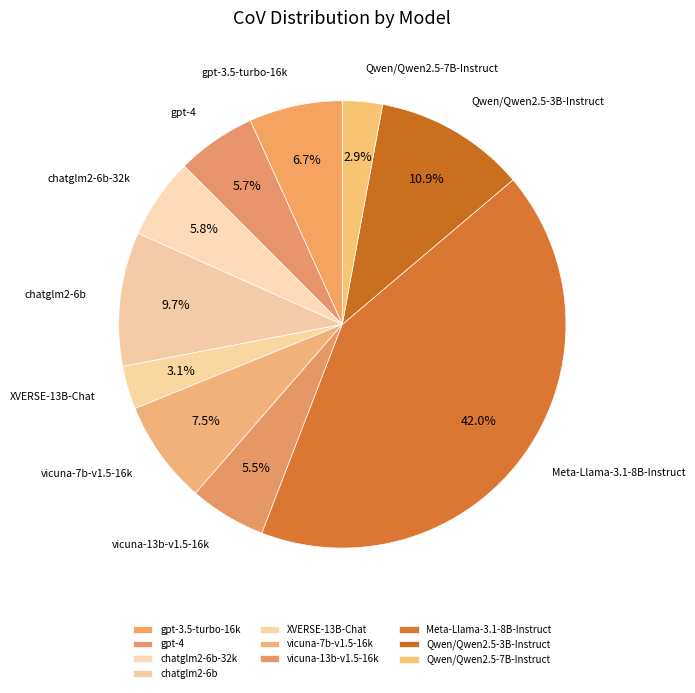

To the nearest percent, what portion does Qwen/Qwen2.5-3B-Instruct represent?

11%